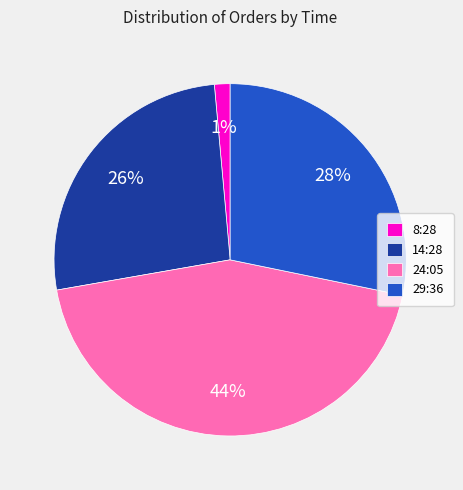

Between 14:28 and 24:05, which is larger?

24:05